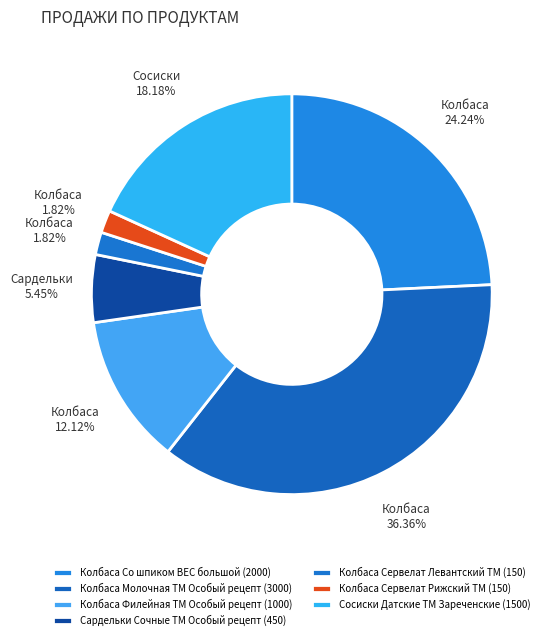

True or false: Колбаса Филейная ТМ Особый рецепт accounts for 1% of the total.

False